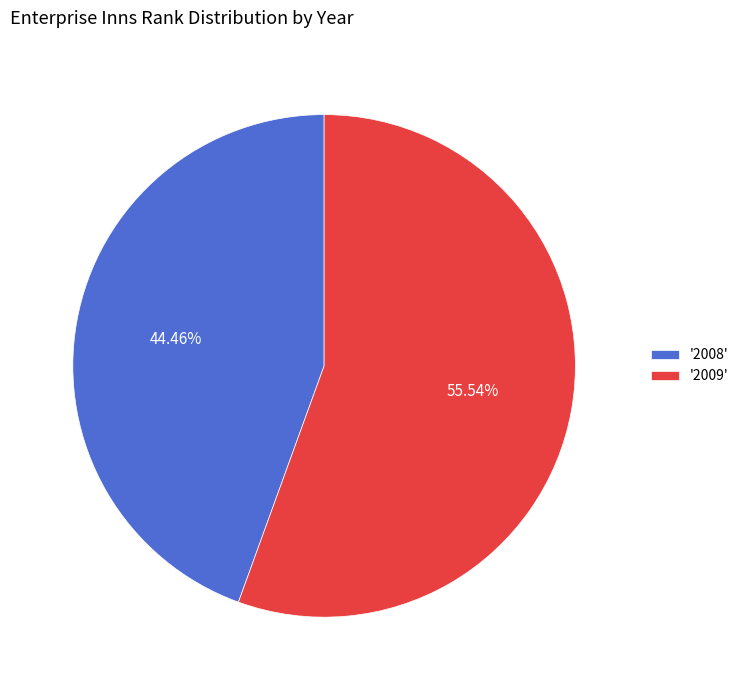

Is there any slice that represents more than half of the pie?

Yes